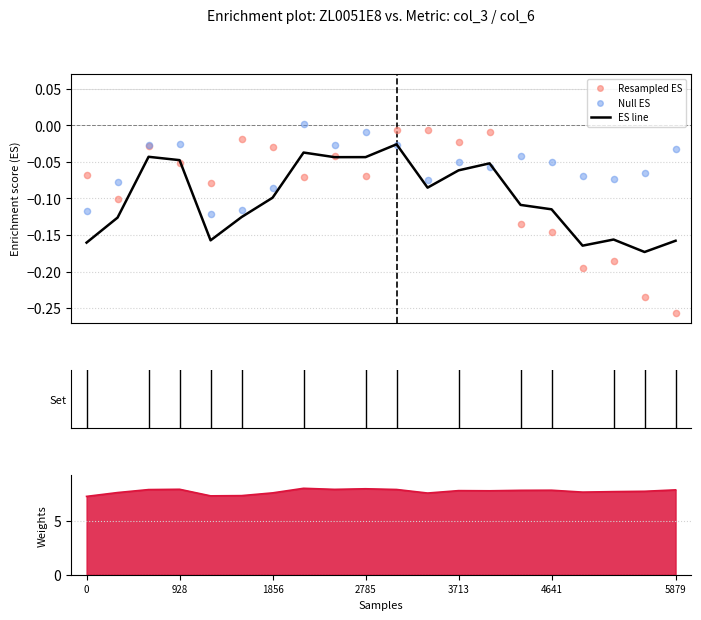

Which series reaches the minimum Y coordinate?

Resampled ES